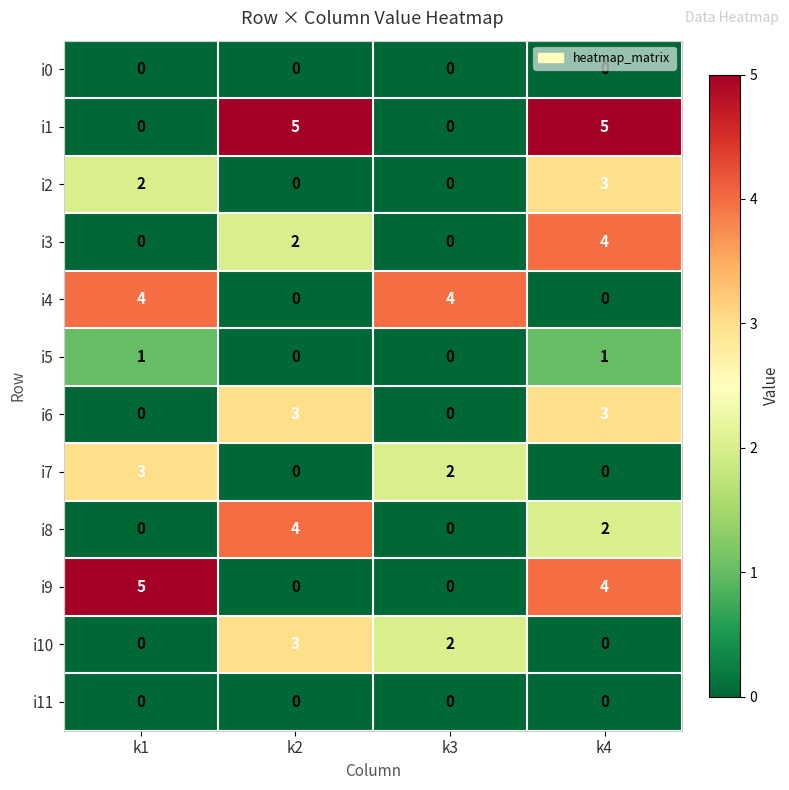

Which category has the highest value in the i3 series?

k4